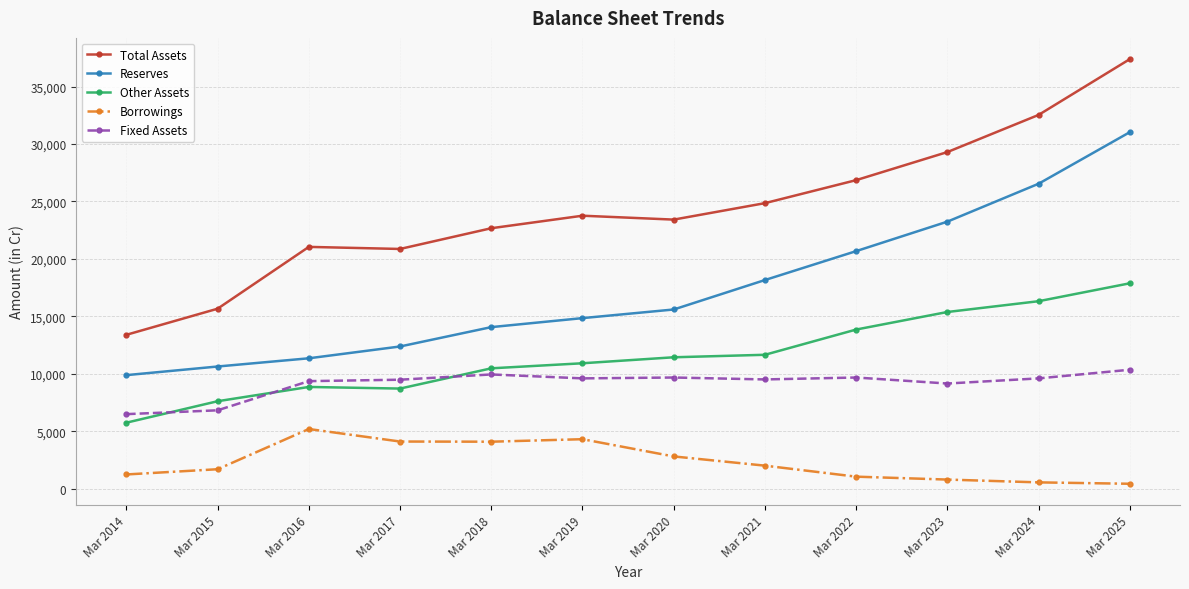

What is the highest value of the Total Assets series?

37387